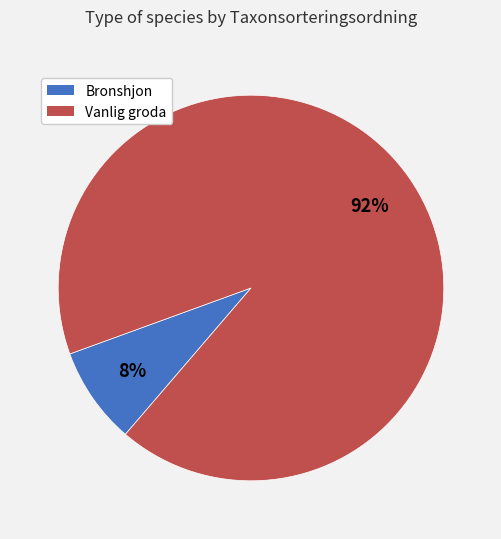

To the nearest percent, what portion does Bronshjon represent?

8%